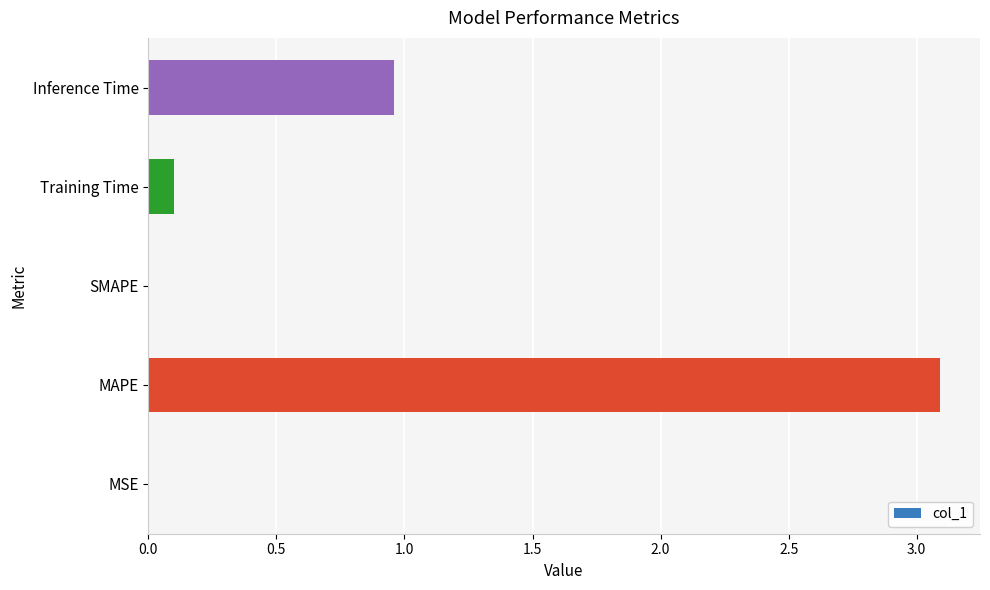

What is the greatest value displayed?

3.1